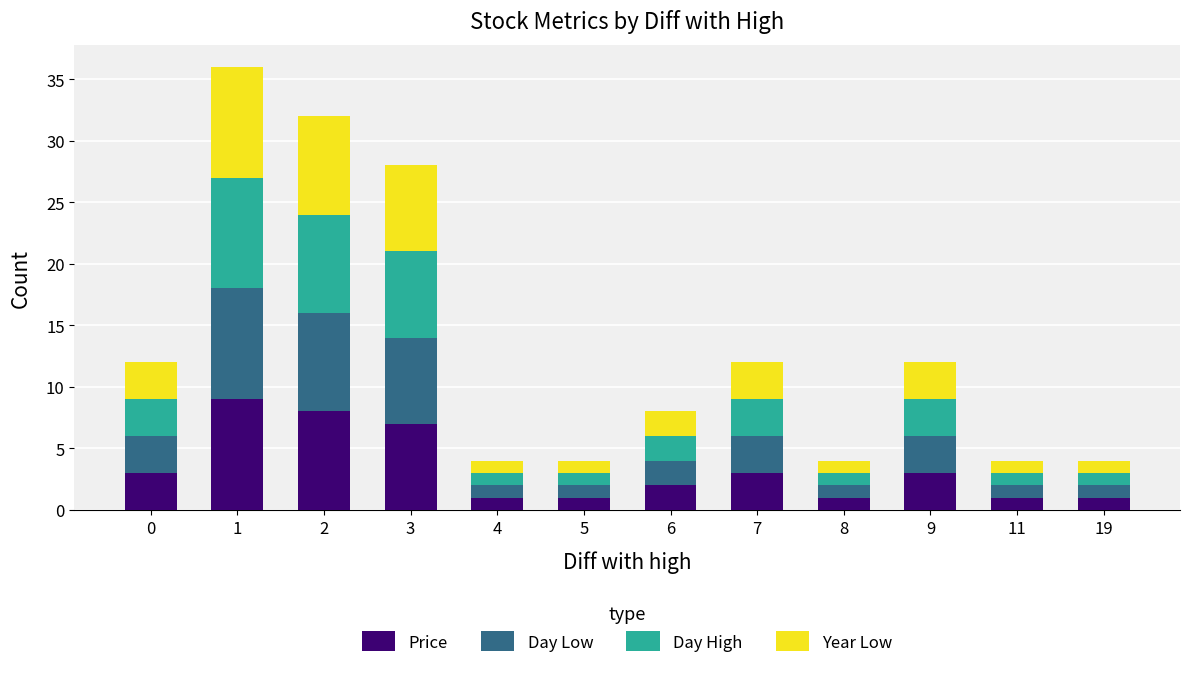

Is it true that Price equals 9 at 1?

True